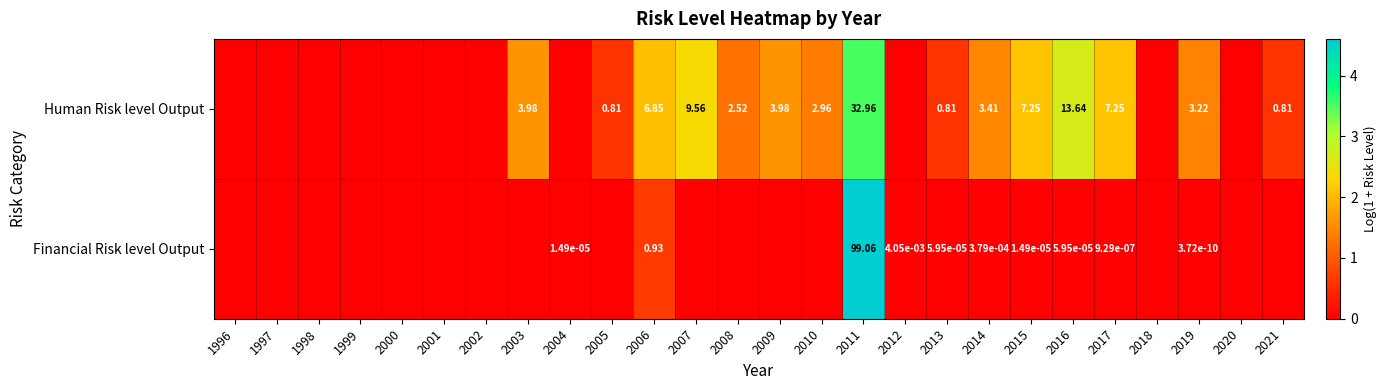

List the series in order of their peak value, lowest first.

Human Risk level Output, Financial Risk level Output